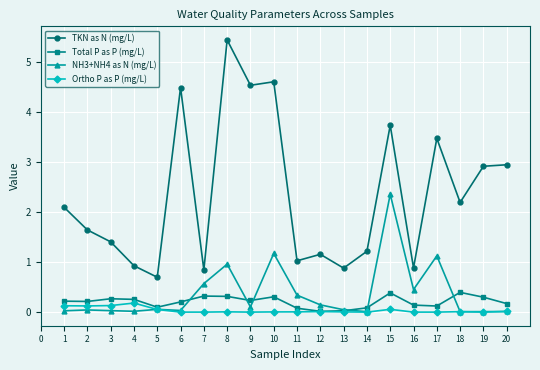

What is the spread (max minus min) of values at 8?

5.4